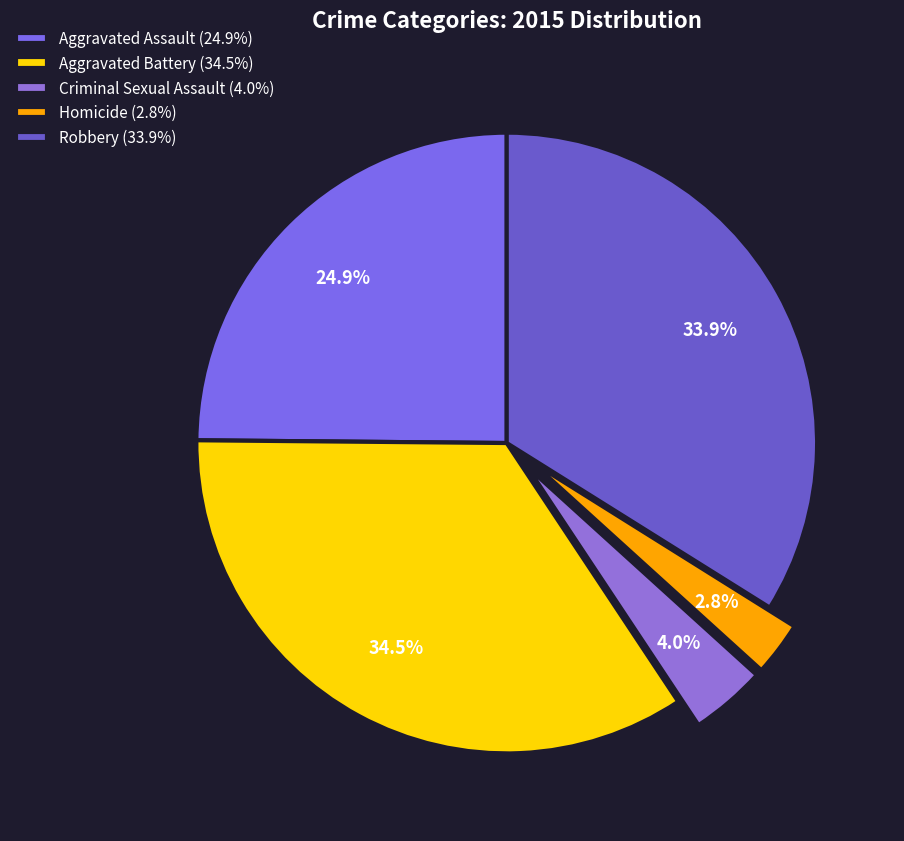

To the nearest percent, what portion does Aggravated Battery represent?

34%